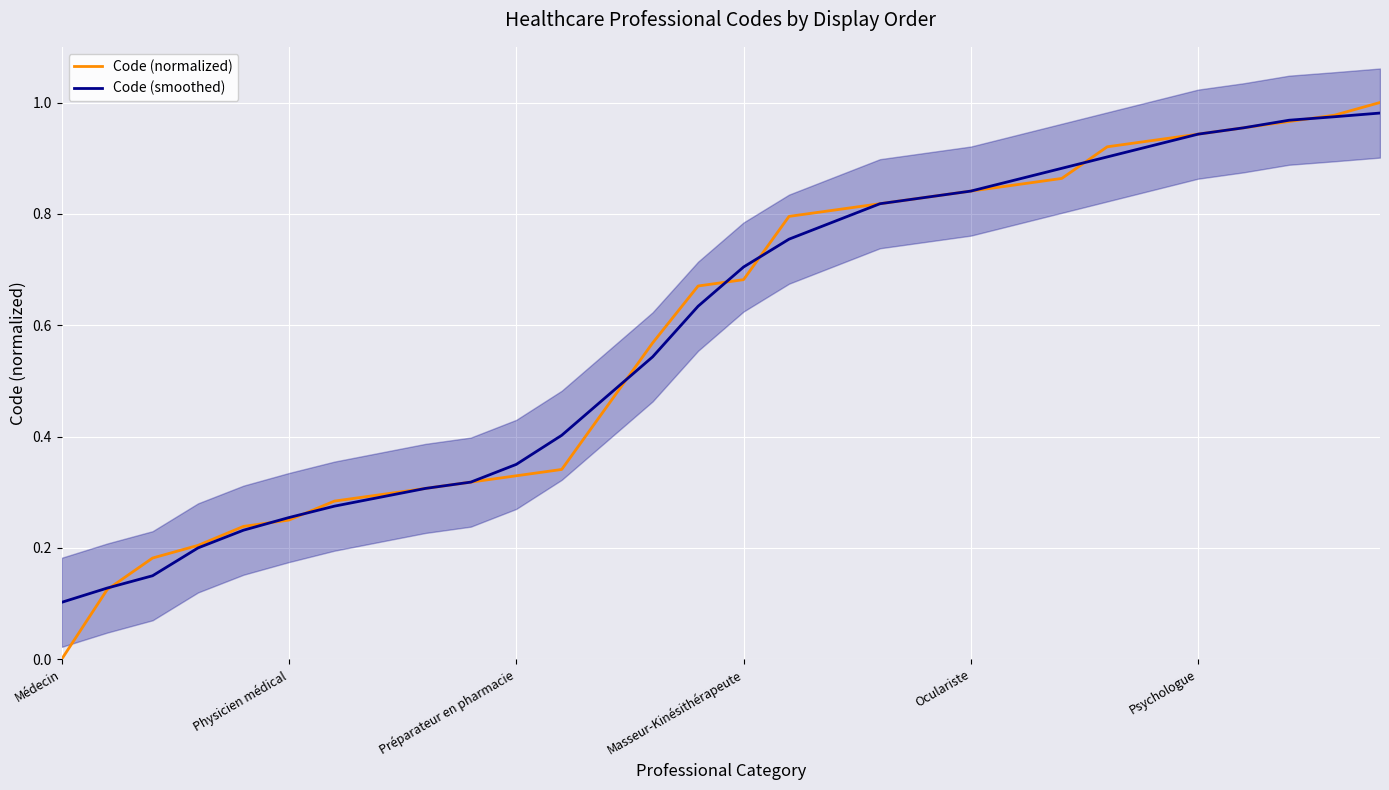

Which series has the widest spread of values?

Code (normalized)